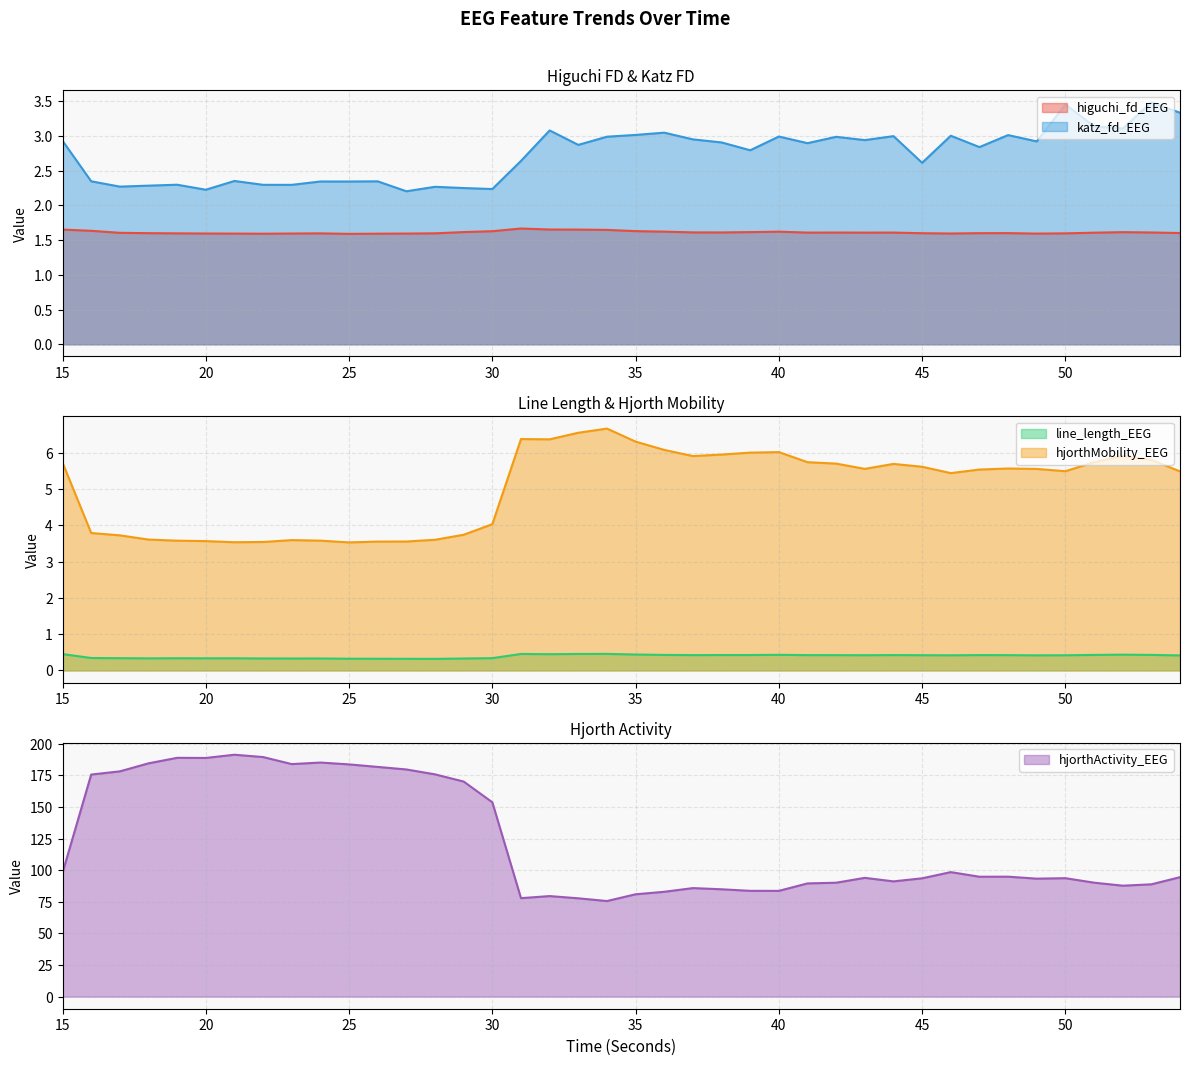

Reading left to right, what are all the values shown in this chart?

higuchi_fd_EEG: 1.7	1.6	1.6	1.6	1.6	1.6	1.6	1.6	1.6	1.6	1.6	1.6	1.6	1.6	1.6	1.6	1.7	1.7	1.7	1.6	1.6	1.6	1.6	1.6	1.6	1.6	1.6	1.6	1.6	1.6	1.6	1.6	1.6	1.6	1.6	1.6	1.6	1.6	1.6	1.6
katz_fd_EEG: 2.9	2.3	2.3	2.3	2.3	2.2	2.4	2.3	2.3	2.3	2.3	2.3	2.2	2.3	2.2	2.2	2.6	3.1	2.9	3.0	3.0	3.0	2.9	2.9	2.8	3.0	2.9	3.0	2.9	3.0	2.6	3.0	2.8	3.0	2.9	3.5	3.1	3.1	3.5	3.3
line_length_EEG: 0.5	0.3	0.3	0.3	0.3	0.3	0.3	0.3	0.3	0.3	0.3	0.3	0.3	0.3	0.3	0.3	0.5	0.4	0.5	0.5	0.4	0.4	0.4	0.4	0.4	0.4	0.4	0.4	0.4	0.4	0.4	0.4	0.4	0.4	0.4	0.4	0.4	0.4	0.4	0.4
hjorthActivity_EEG: 98.0	175.7	178.2	184.6	189.0	188.8	191.4	189.6	184.0	185.2	183.8	181.8	179.7	175.9	170.2	153.8	77.9	79.6	77.8	75.6	81.0	83.0	85.9	84.9	83.7	83.7	89.6	90.1	94.0	91.2	93.6	98.5	94.9	94.9	93.4	93.7	90.2	87.8	88.9	94.5
hjorthMobility_EEG: 5.7	3.8	3.7	3.6	3.6	3.6	3.5	3.5	3.6	3.6	3.5	3.5	3.6	3.6	3.7	4.0	6.4	6.4	6.5	6.7	6.3	6.1	5.9	5.9	6.0	6.0	5.7	5.7	5.6	5.7	5.6	5.4	5.5	5.6	5.5	5.5	5.7	5.9	5.8	5.5